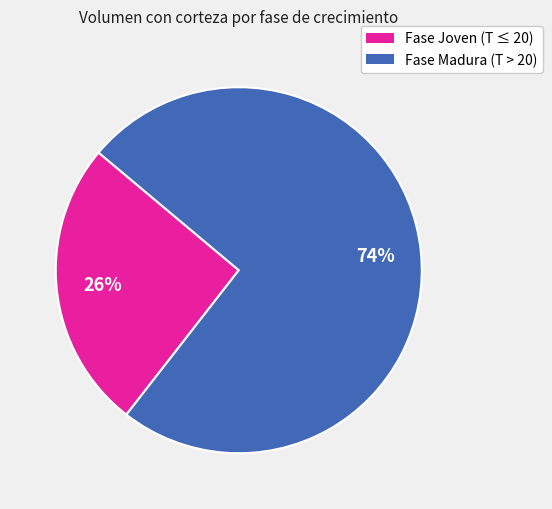

To the nearest percent, what is the average slice percentage?

50%